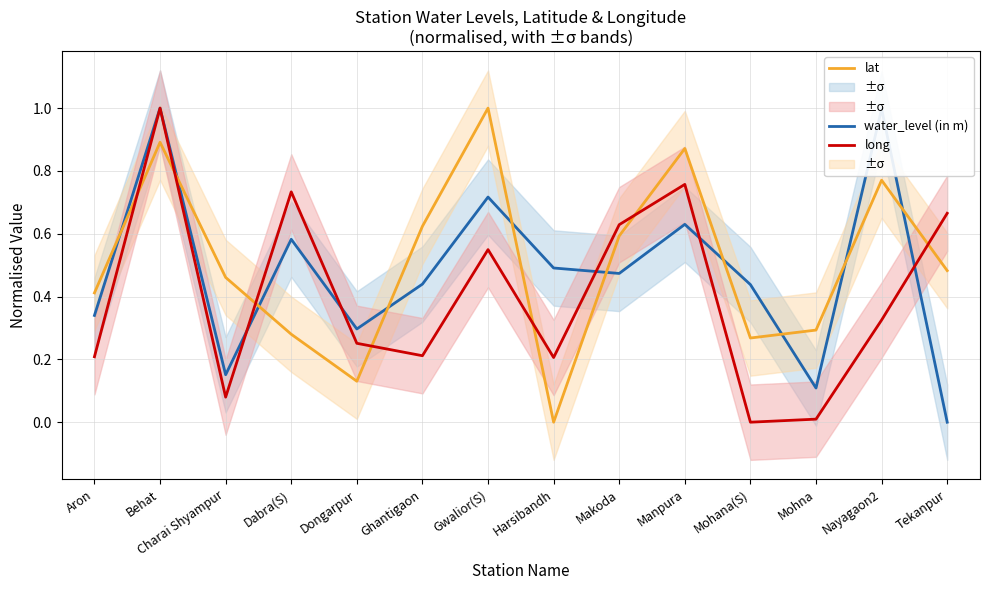

Is the value of water_level (in m) at Aron greater than the value of lat at Aron?

No